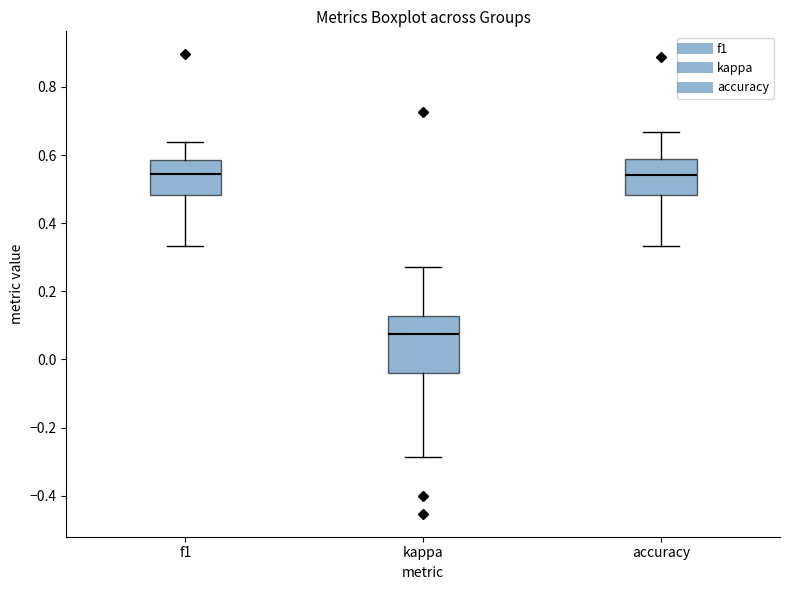

Reading left to right, transcribe this box plot: for each box, give where its median line is, the range the box spans, and where its two whiskers end, as read against the y-axis. The values are not printed on the chart, so give them approximately, as read against the axis.

f1: median 0.54, box 0.48 to 0.58, whiskers 0.34 to 0.64
kappa: median 0.08, box -0.04 to 0.12, whiskers -0.28 to 0.28
accuracy: median 0.54, box 0.48 to 0.58, whiskers 0.34 to 0.66